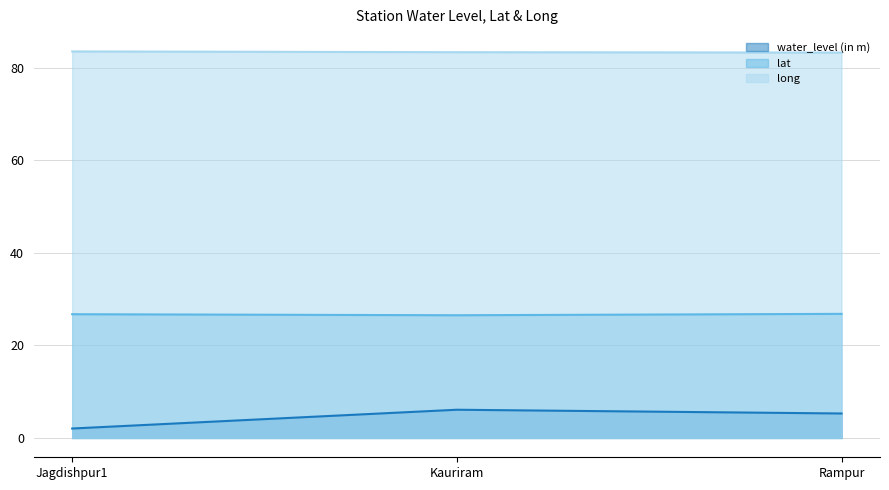

The long series shows 114.2 at Jagdishpur1. True or false?

False